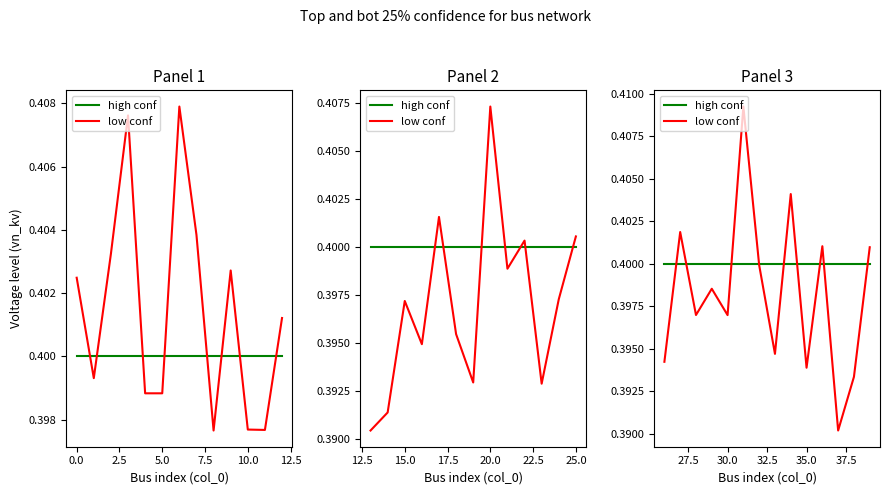

Rank the series by their average value, from highest to lowest.

high conf, low conf